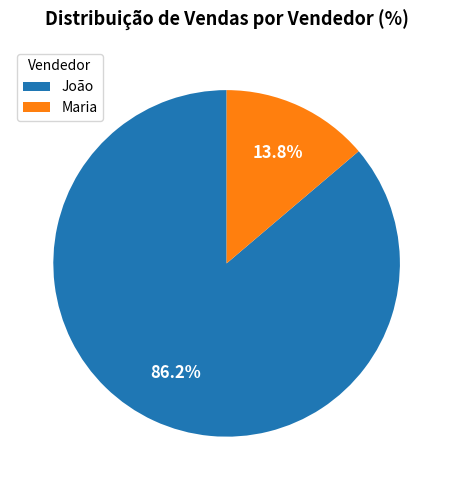

Which has a higher value, João or Maria?

João